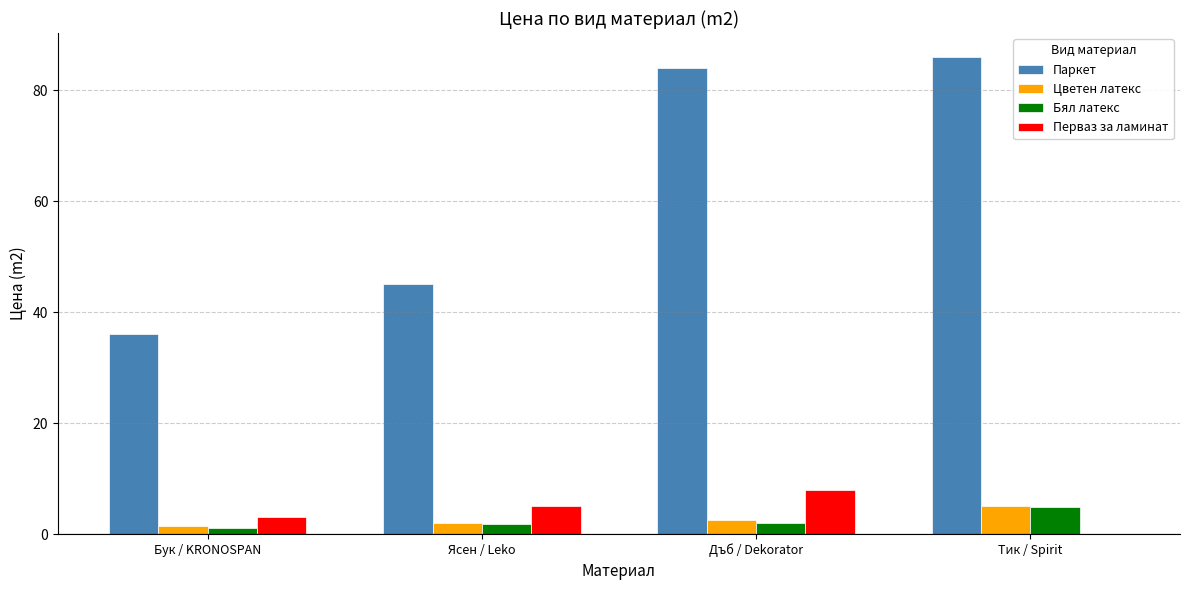

The Паркет series shows 45.0 at Ясен / Leko. True or false?

True